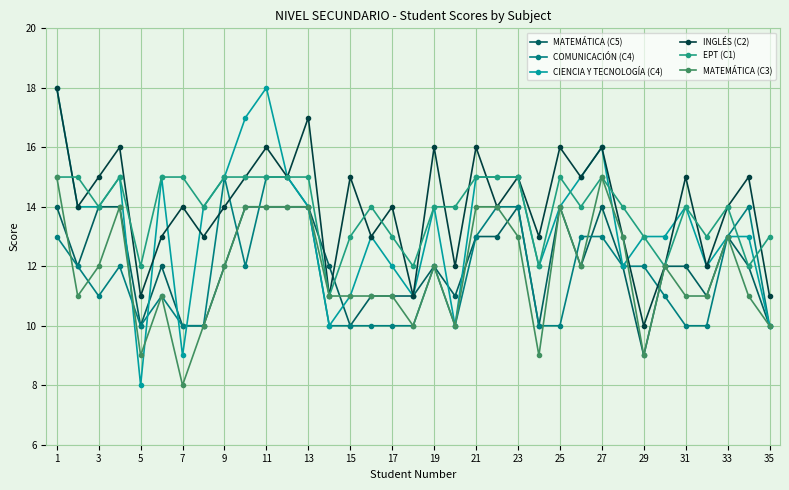

What is the maximum value shown in the chart?

18